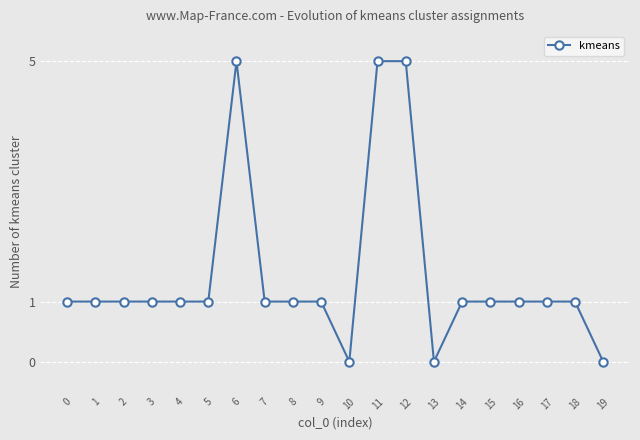

What is the change in value from 2 to 6?

+4